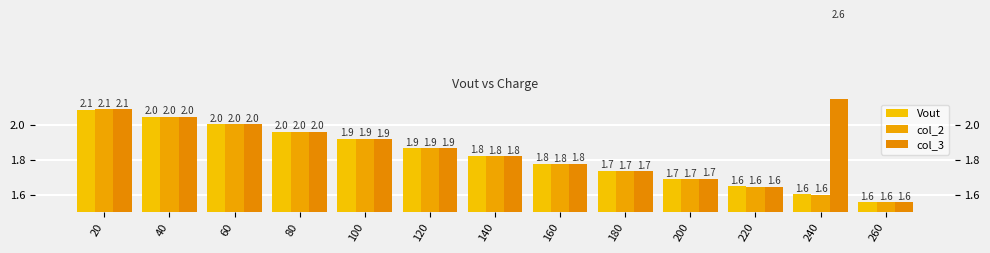

Is it true that col_2 equals 0.7 at 160?

False